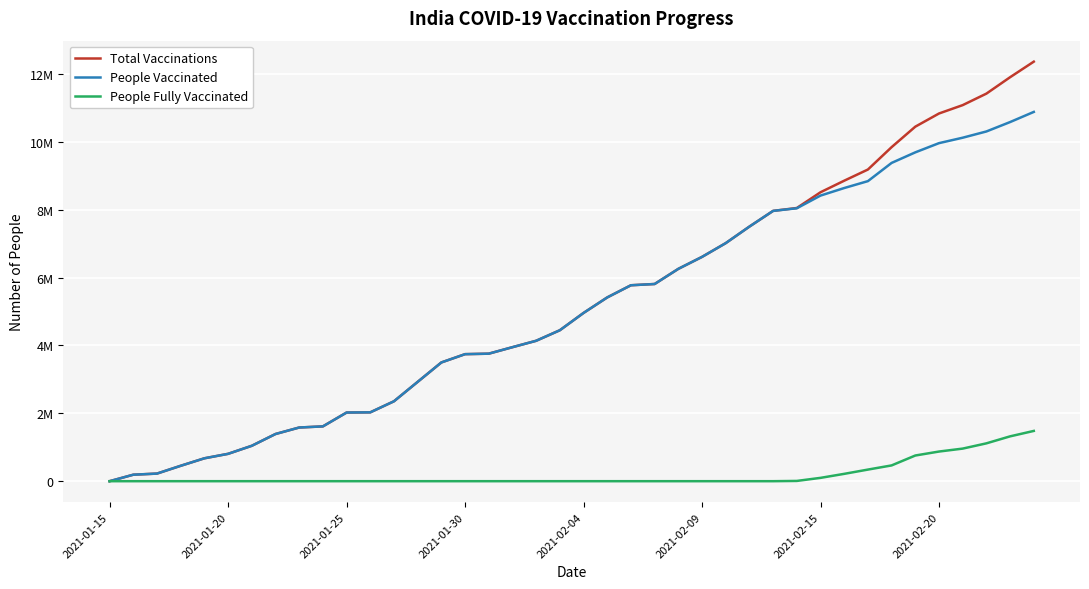

What are all the series names shown in the legend?

Total Vaccinations, People Vaccinated, People Fully Vaccinated